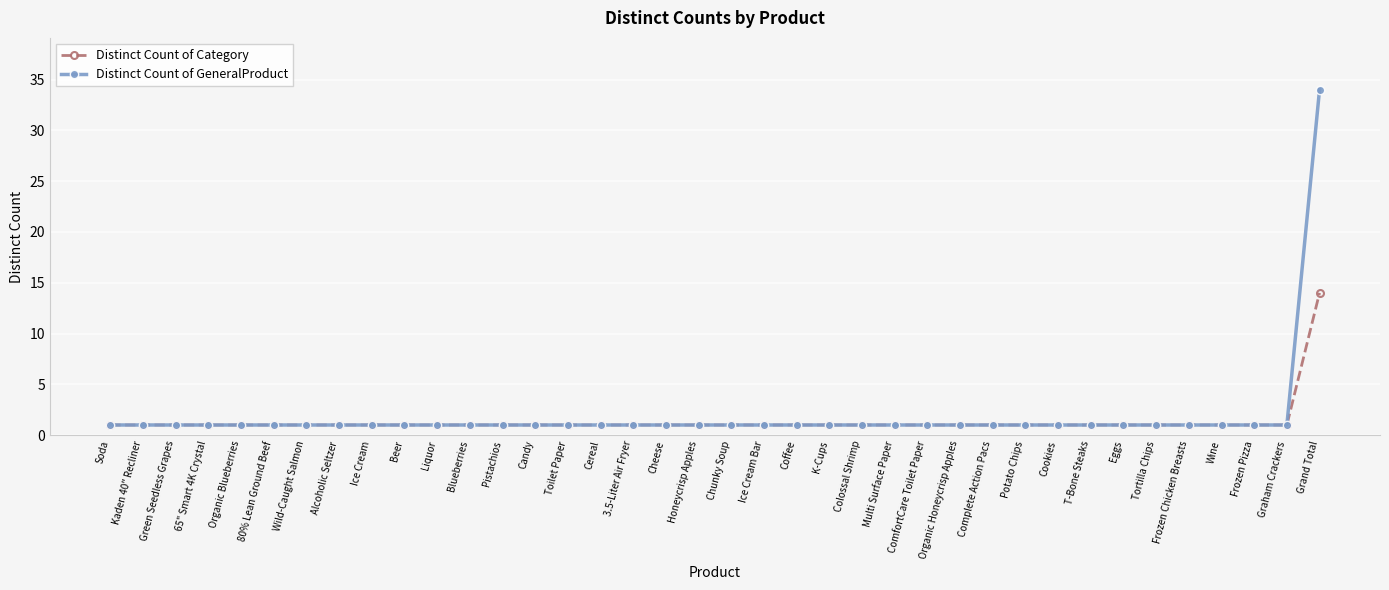

What is the spread (max minus min) of values at Grand Total?

20